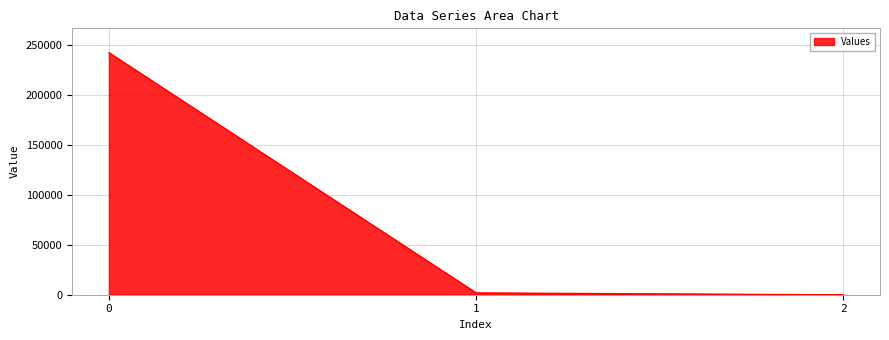

True or false: the data shows 242037.8 at 0.

True